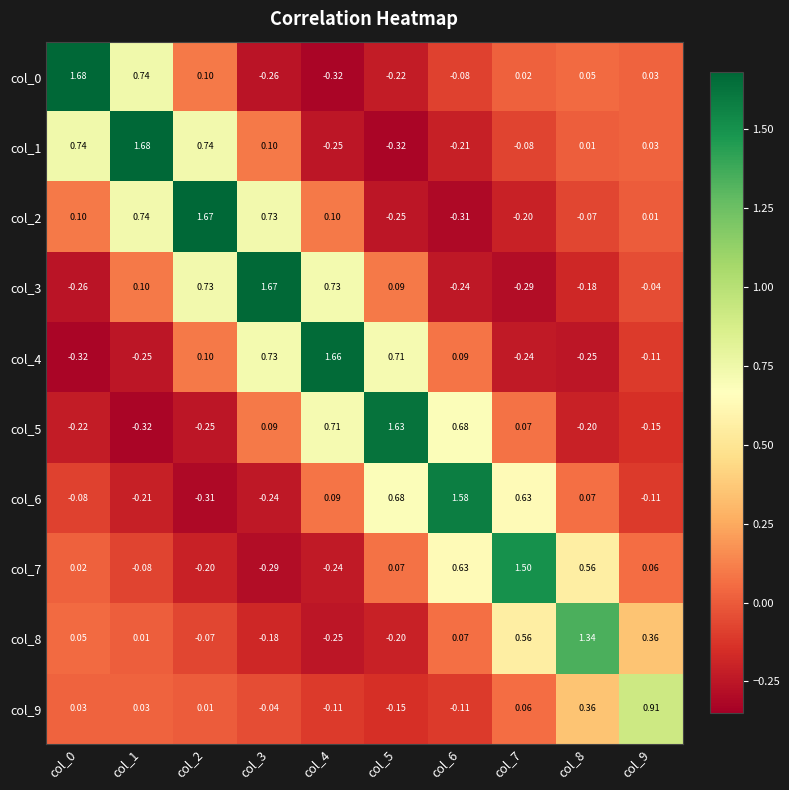

Which series changed the most between col_2 and col_7?

col_2